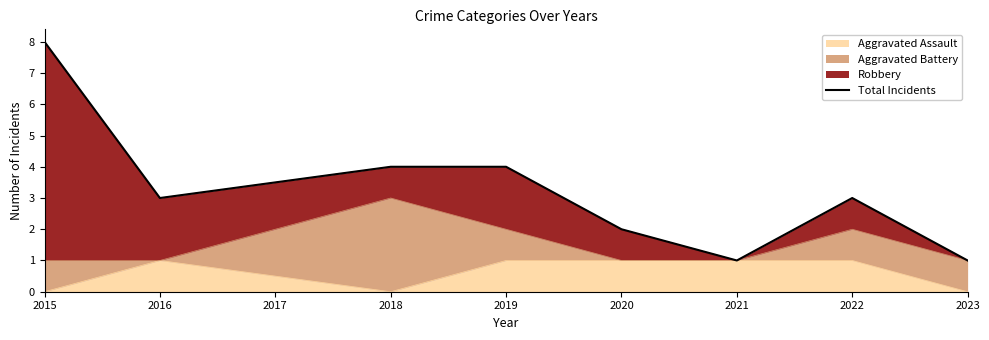

Is it true that Aggravated Assault equals 1 at 2022?

True